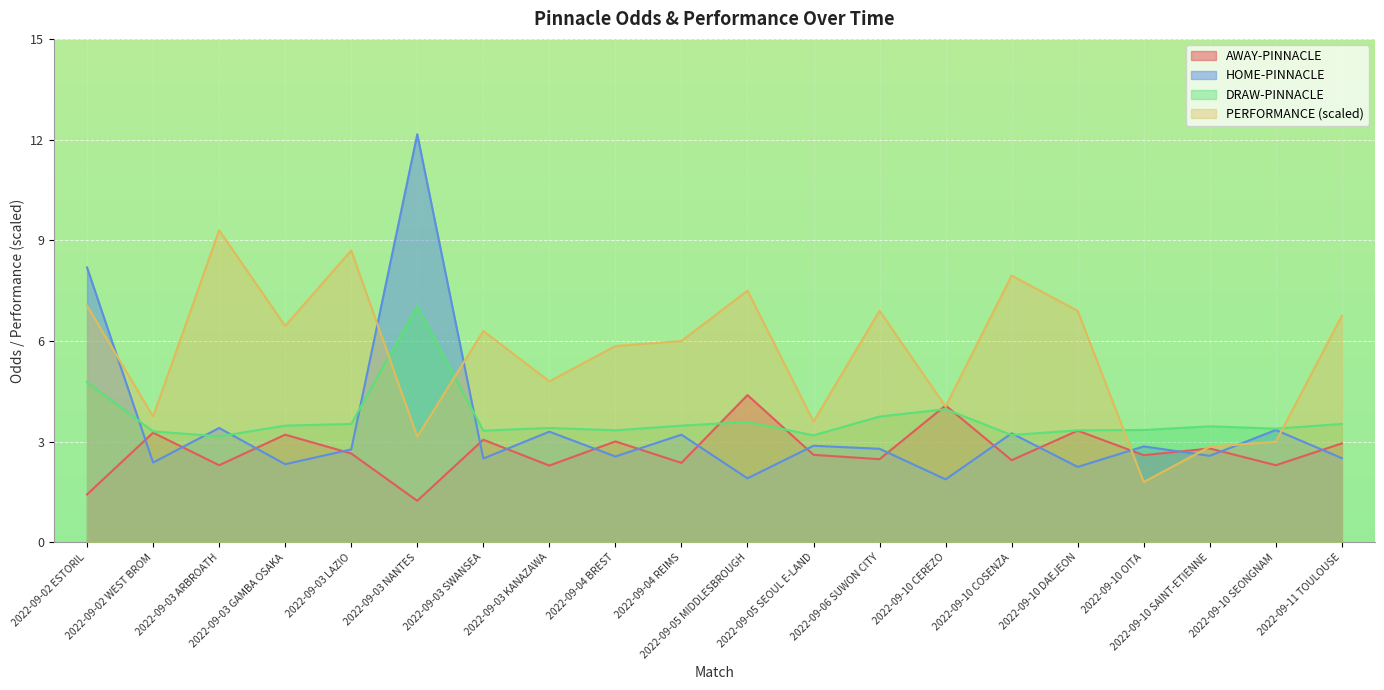

What position from the right is 2022-09-04 BREST?

12